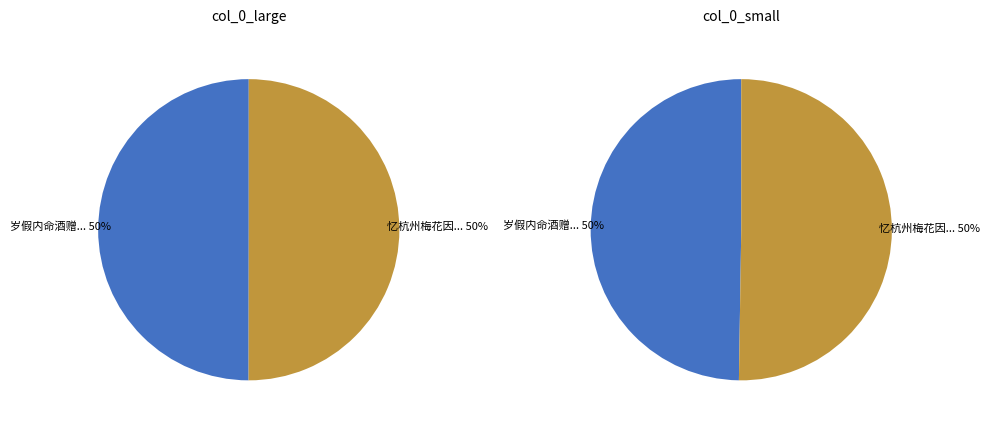

What percentage do 岁假内命酒赠周判官萧协律 and 忆杭州梅花因叙旧游寄萧协律 together represent?

100.0%